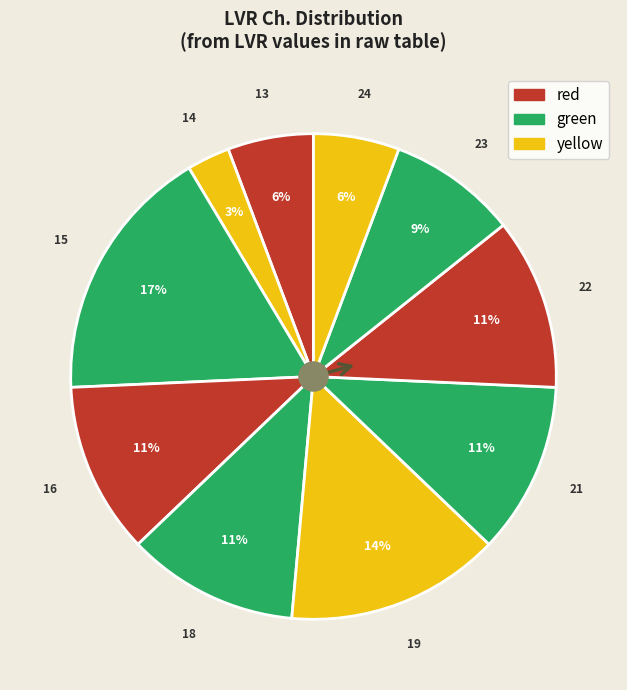

How many slices are in this pie chart?

10